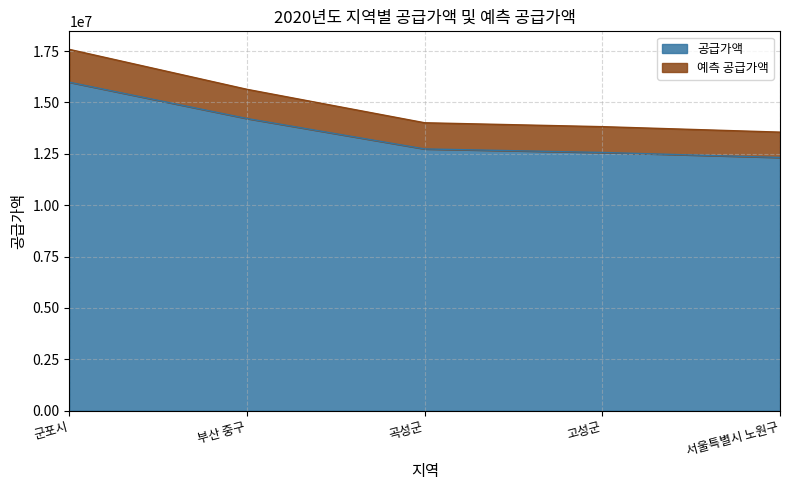

The value of 예측 공급가액 at 군포시 is 17579100. True or false?

True